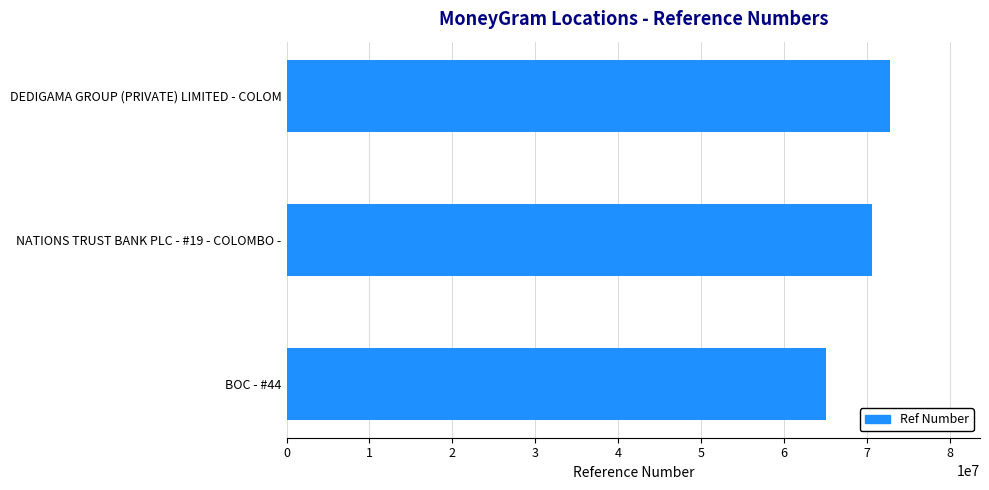

Between NATIONS TRUST BANK PLC - #19 - COLOMBO - and BOC - #44, which is larger?

NATIONS TRUST BANK PLC - #19 - COLOMBO -